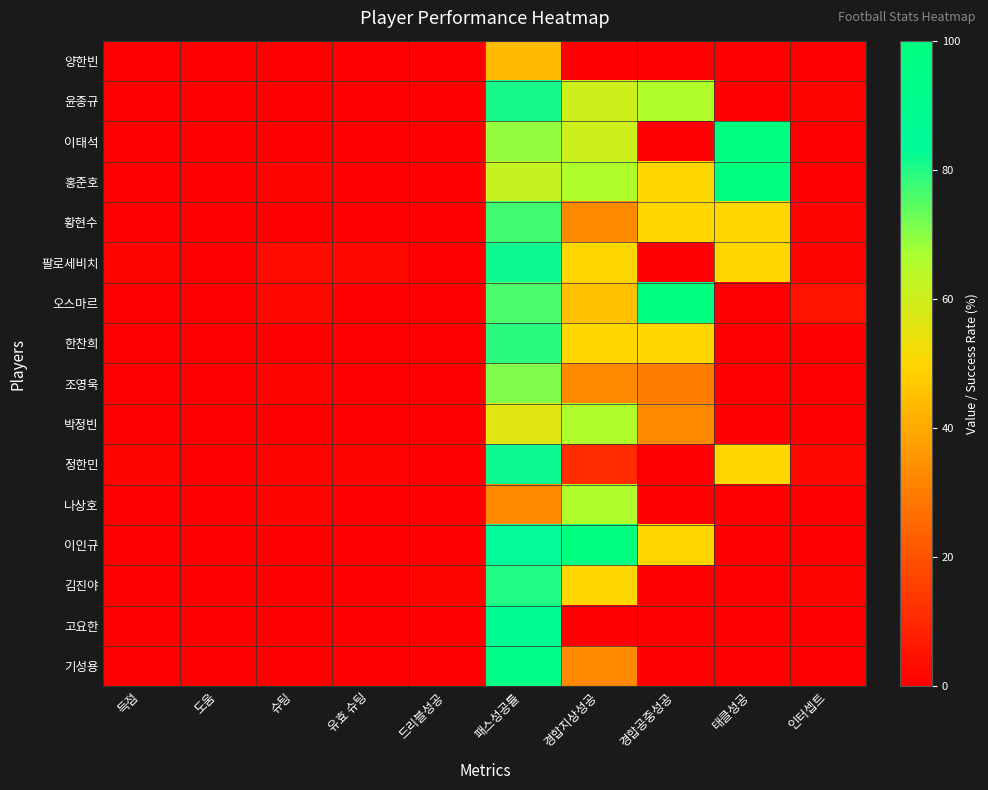

How many distinct data groups are displayed?

16